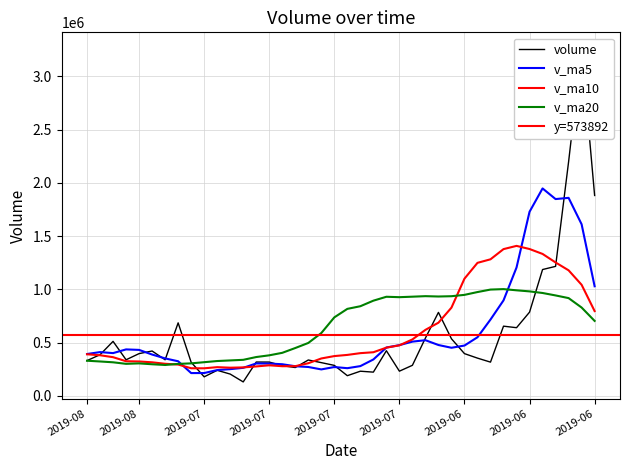

The value of v_ma20 at 2019-08 is 120880.5. True or false?

False